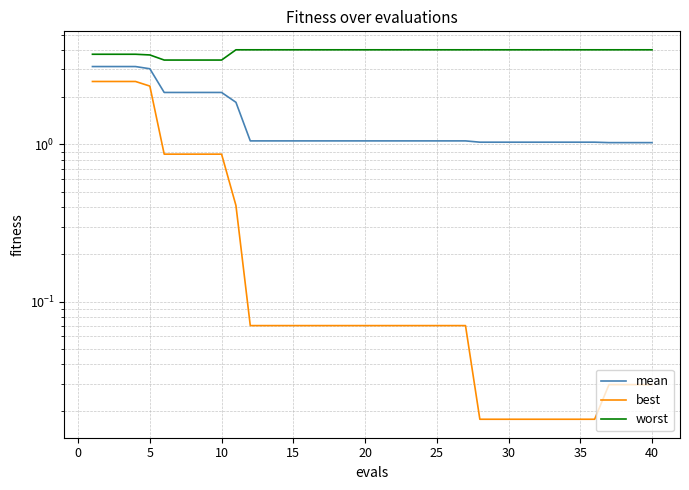

At how many categories does at least one series exceed 1?

40